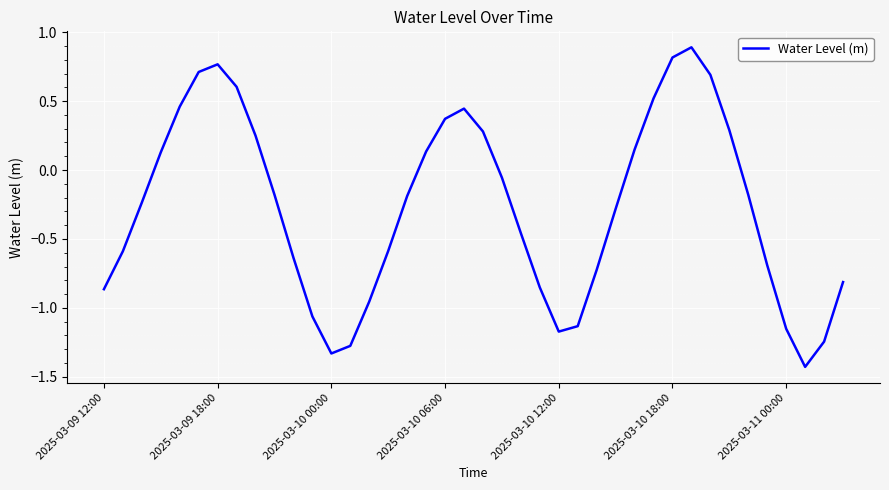

What is the difference between the maximum and minimum values?

2.3